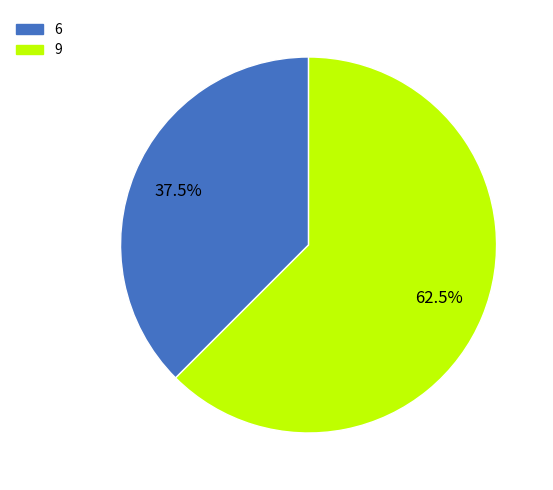

The 9 slice represents 71% of the pie. True or false?

False